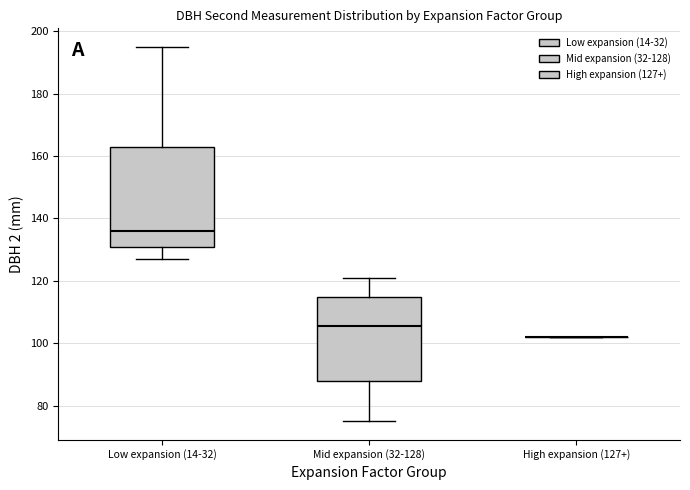

Reading left to right, read every box against the y-axis: the position of its median line, the range the box covers, and the ends of its whiskers. The values are not printed on the chart, so give them approximately, as read against the axis.

Low expansion (14-32): median 136, box 132 to 164, whiskers 128 to 196
Mid expansion (32-128): median 106, box 88 to 114, whiskers 76 to 122
High expansion (127+): box collapsed to a line at 102, whiskers 102 to 102